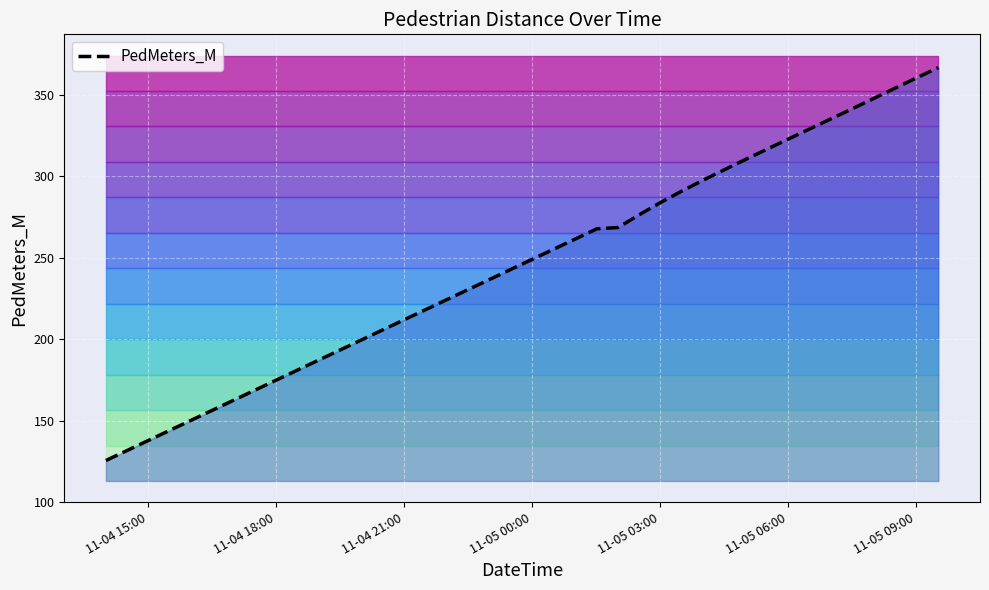

What is the highest value of the PedMeters_M series?

366.8